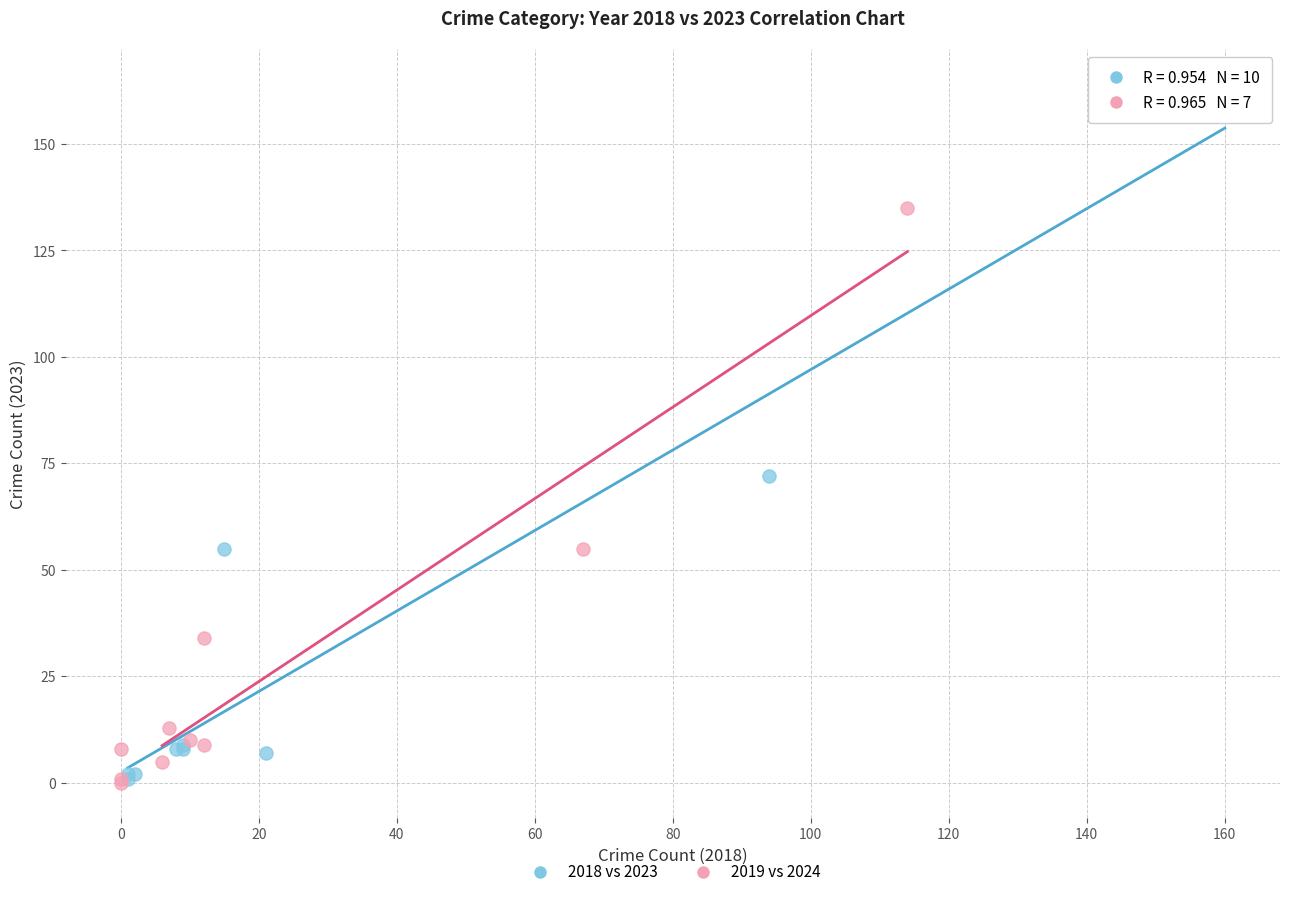

What are all the series names shown in the legend?

2018 vs 2023, 2019 vs 2024